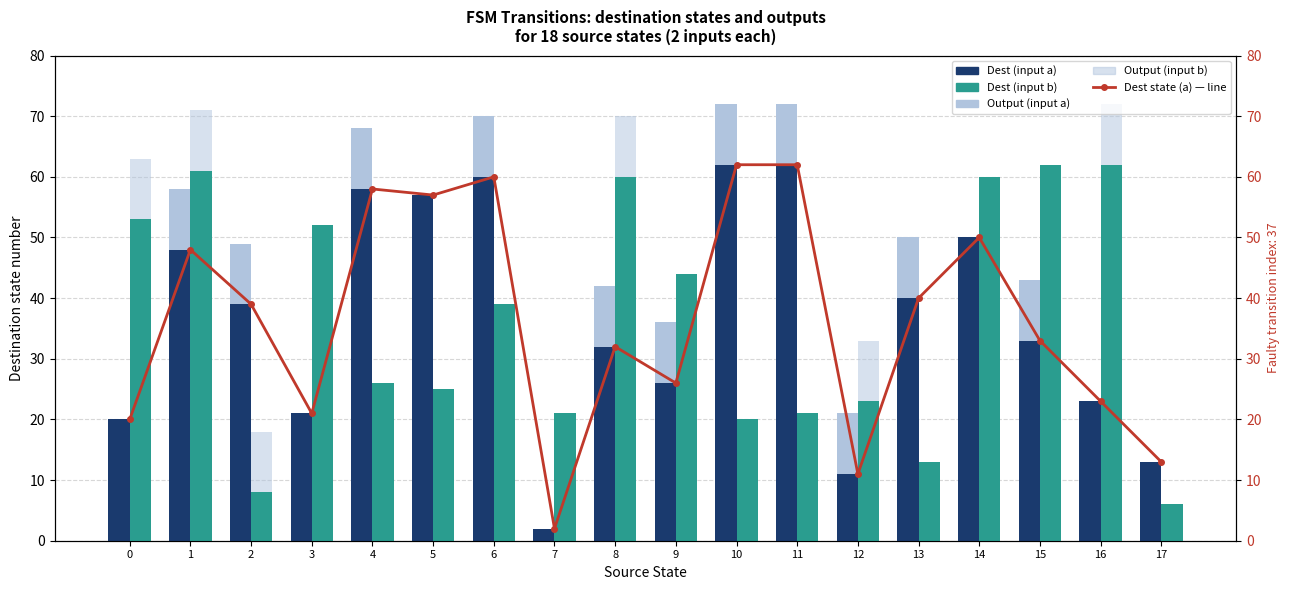

Count the number of data series in this chart.

5